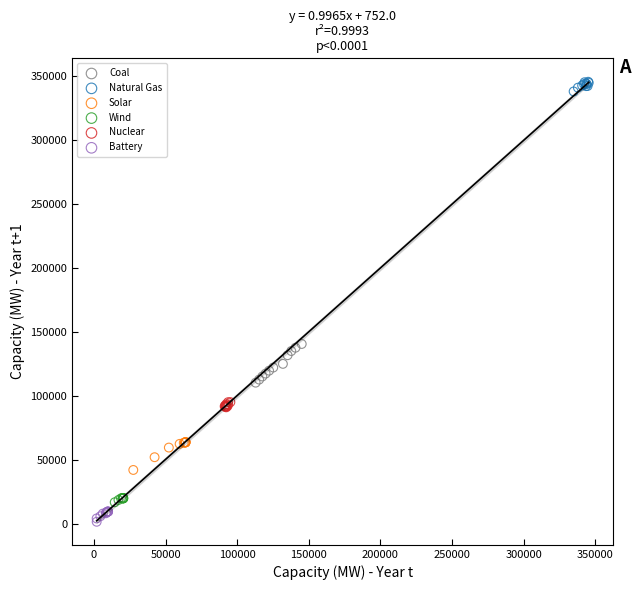

Which series contains the lowest Y value?

Battery